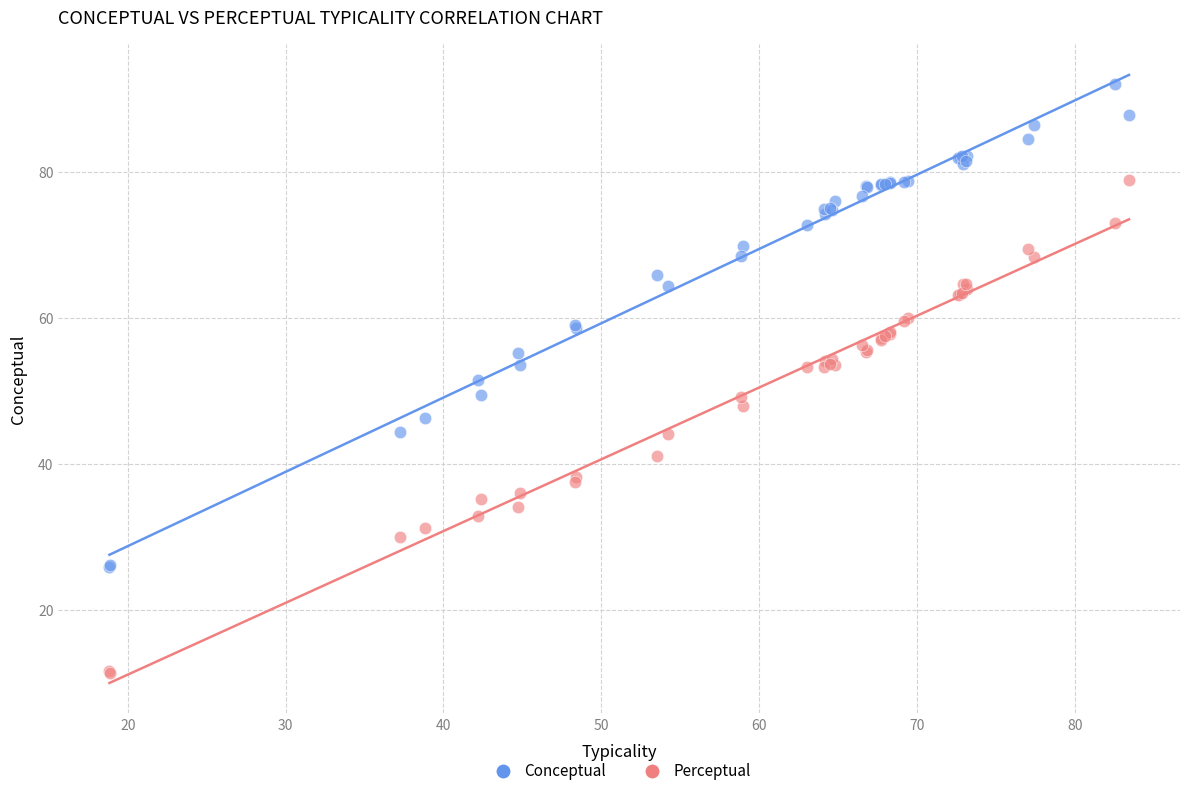

Which series contains the highest Y value?

Conceptual